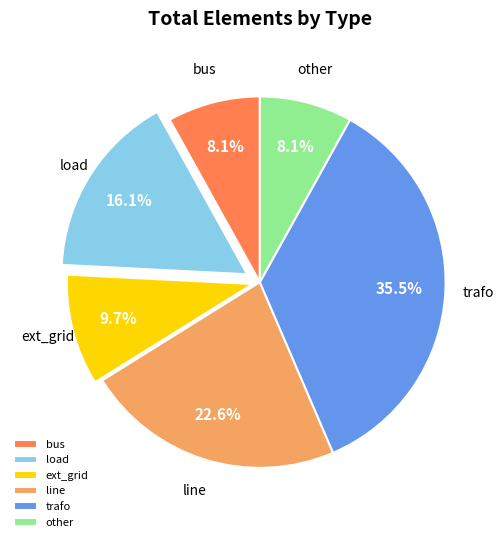

Is there any slice that represents more than half of the pie?

No